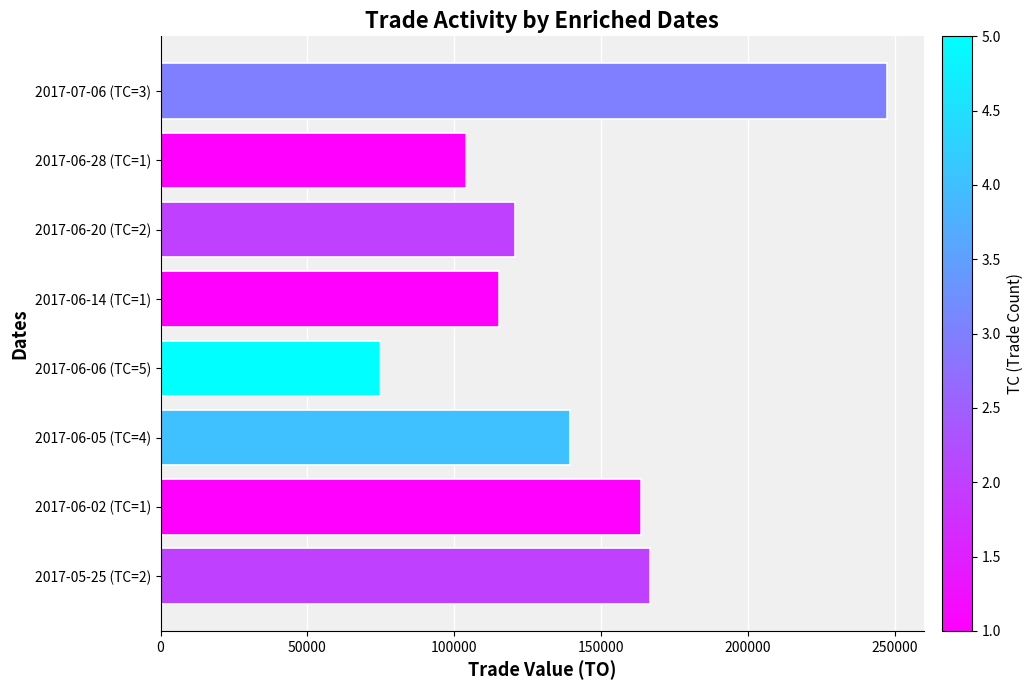

Rank the categories by value from highest to lowest.

2017-07-06 (TC=3), 2017-05-25 (TC=2), 2017-06-02 (TC=1), 2017-06-05 (TC=4), 2017-06-20 (TC=2), 2017-06-14 (TC=1), 2017-06-28 (TC=1), 2017-06-06 (TC=5)